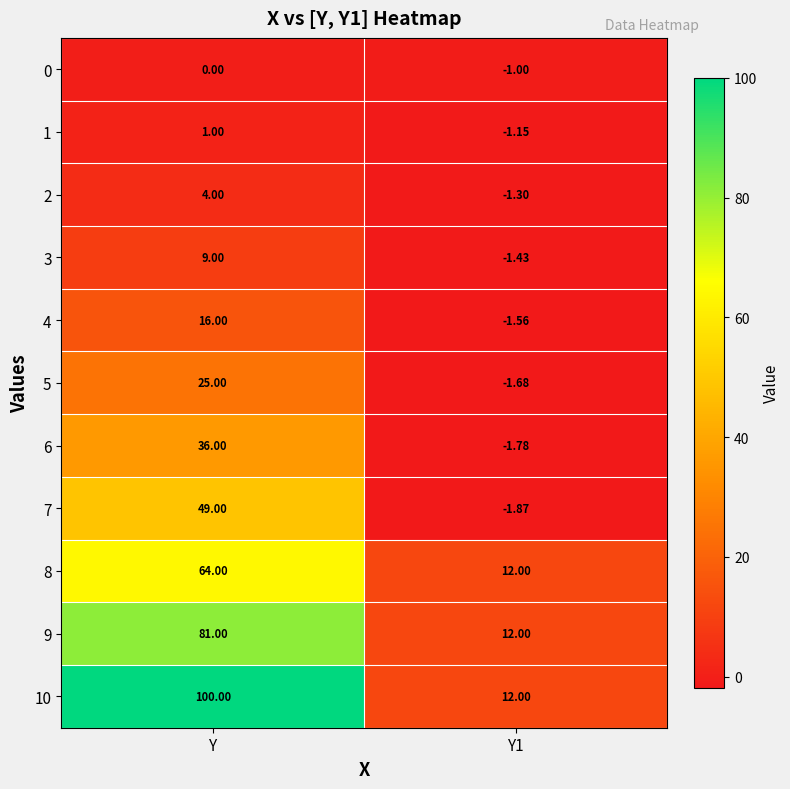

Which series has the largest total across all categories?

10